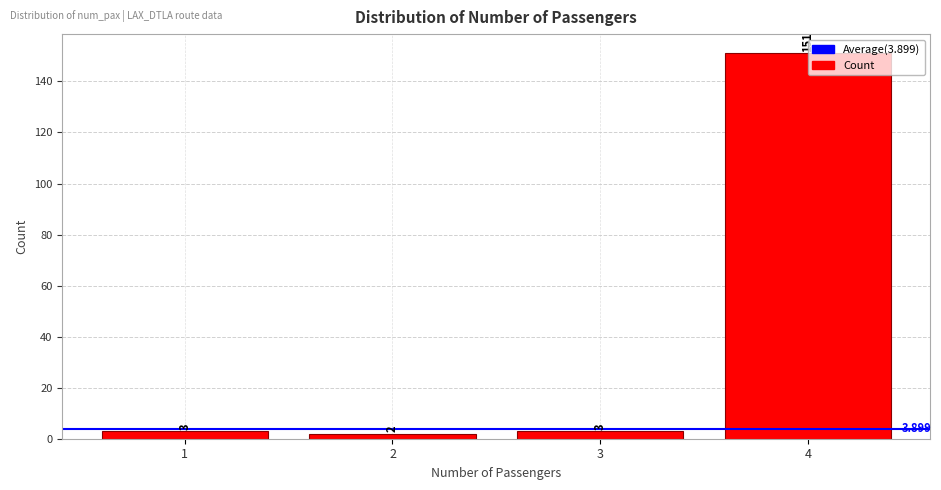

How many values are below 3?

1